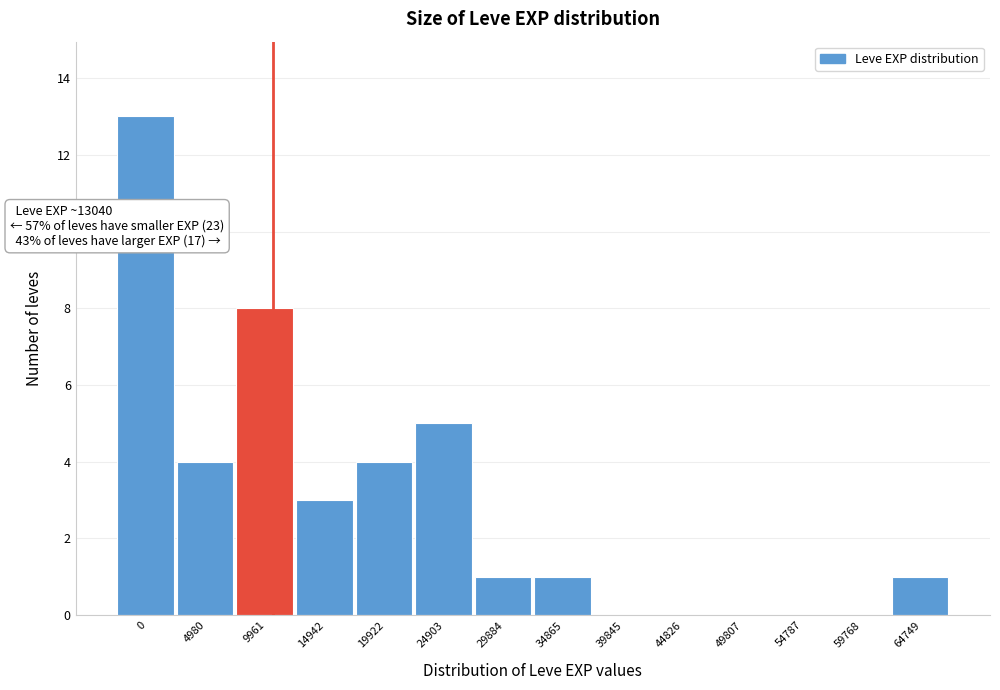

Reading left to right, extract all data points from this chart.

0=13	4980=4	9961=8	14942=3	19922=4	24903=5	29884=1	34865=1	39845=0	44826=0	49807=0	54787=0	59768=0	64749=1